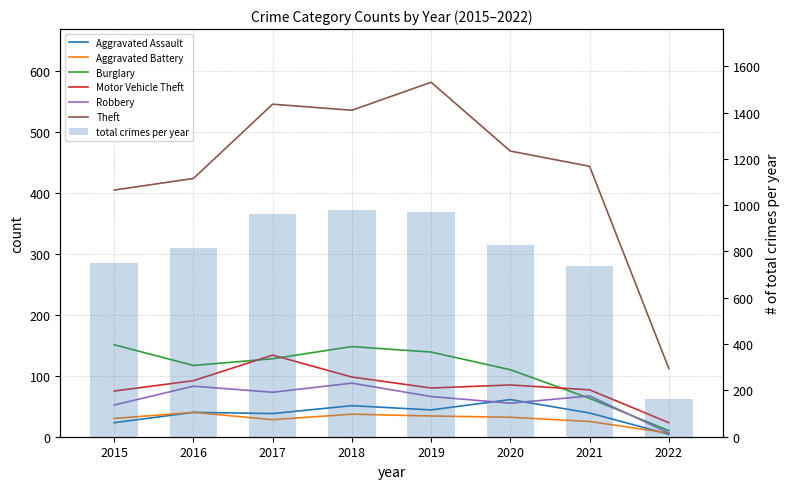

Reading right to left, what are all the values shown in this chart?

Aggravated Assault: 4	39	61	44	51	38	40	23
Aggravated Battery: 6	25	32	34	37	28	40	30
Burglary: 10	63	110	139	148	128	117	151
Motor Vehicle Theft: 23	77	85	80	98	134	92	75
Robbery: 6	67	55	66	88	73	83	52
Theft: 112	444	469	582	536	546	424	405